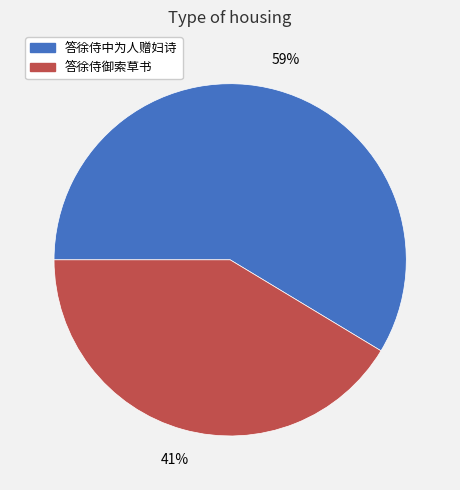

The 答徐侍中为人赠妇诗 slice represents 46% of the pie. True or false?

False